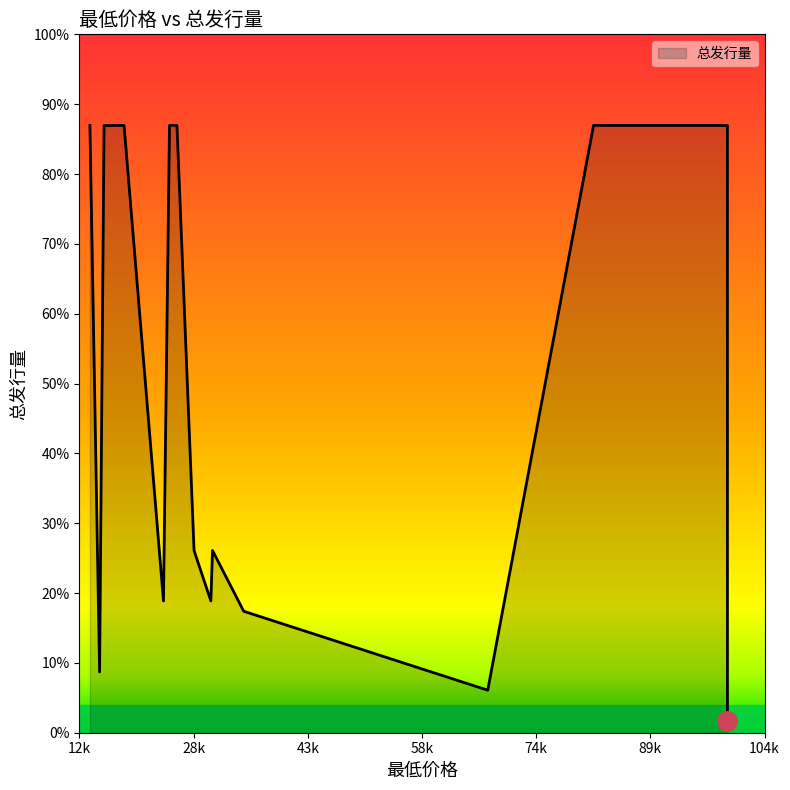

Does the chart have visible grid lines?

No